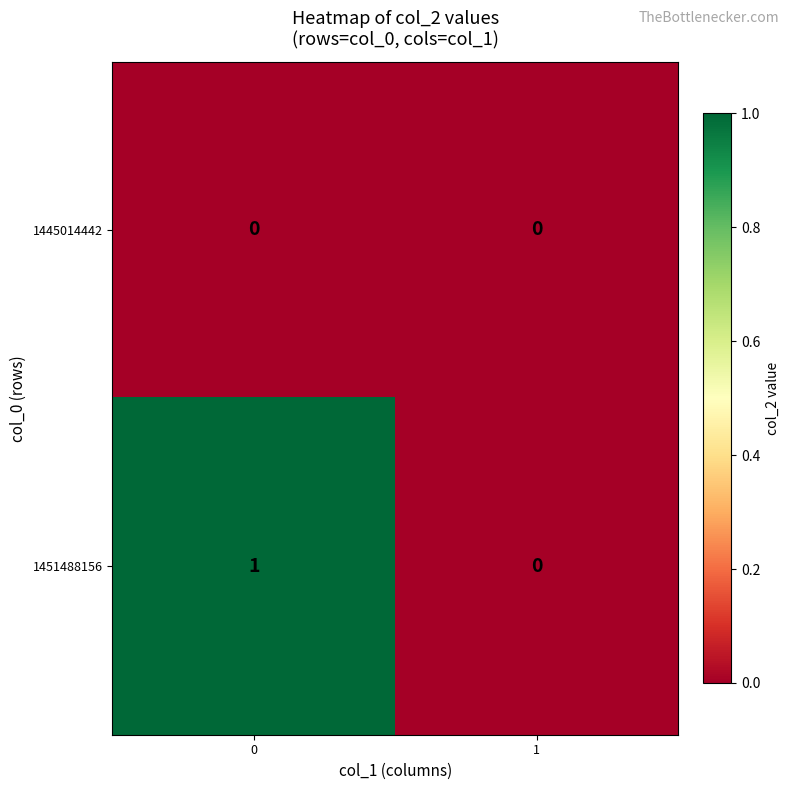

Reading right to left, list all the values displayed in this chart.

1445014442: 0	0
1451488156: 0	1